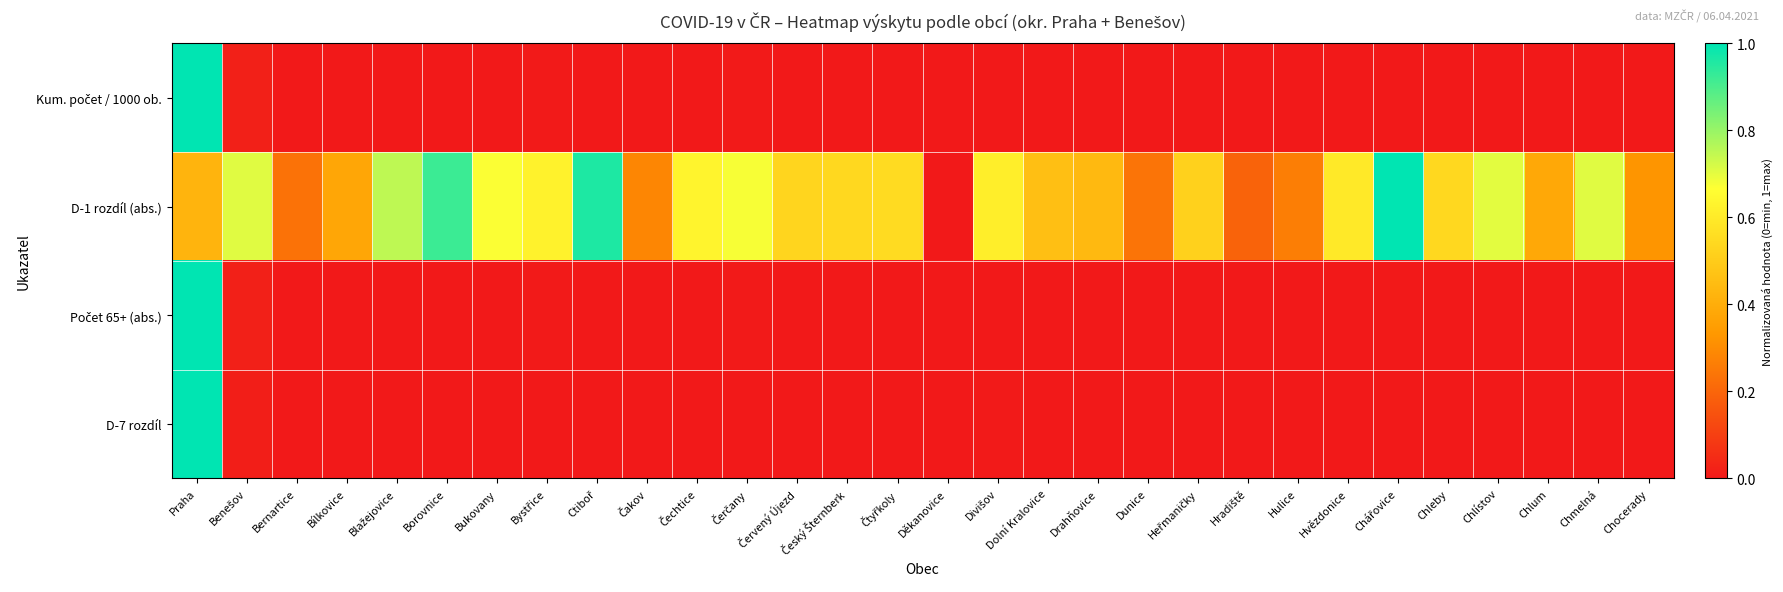

How many data points does each series have?

30